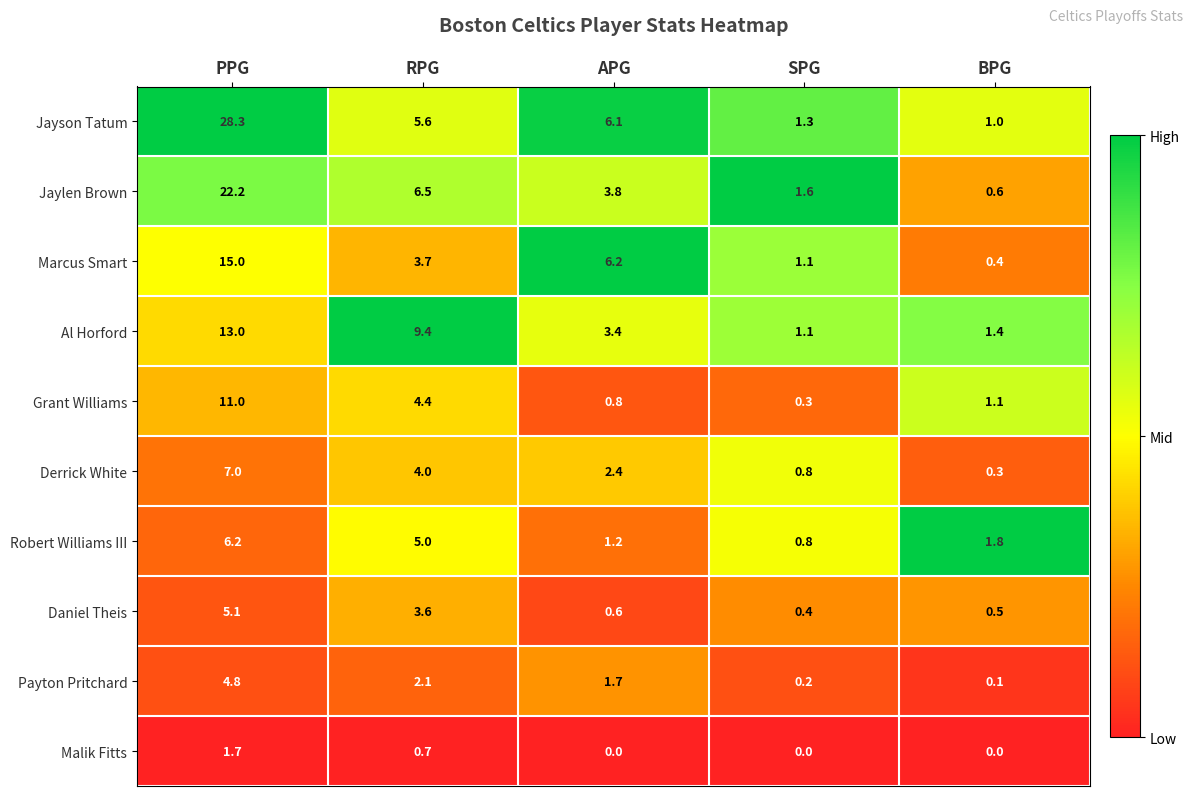

Is the value of Daniel Theis at APG greater than the value of Marcus Smart at PPG?

No